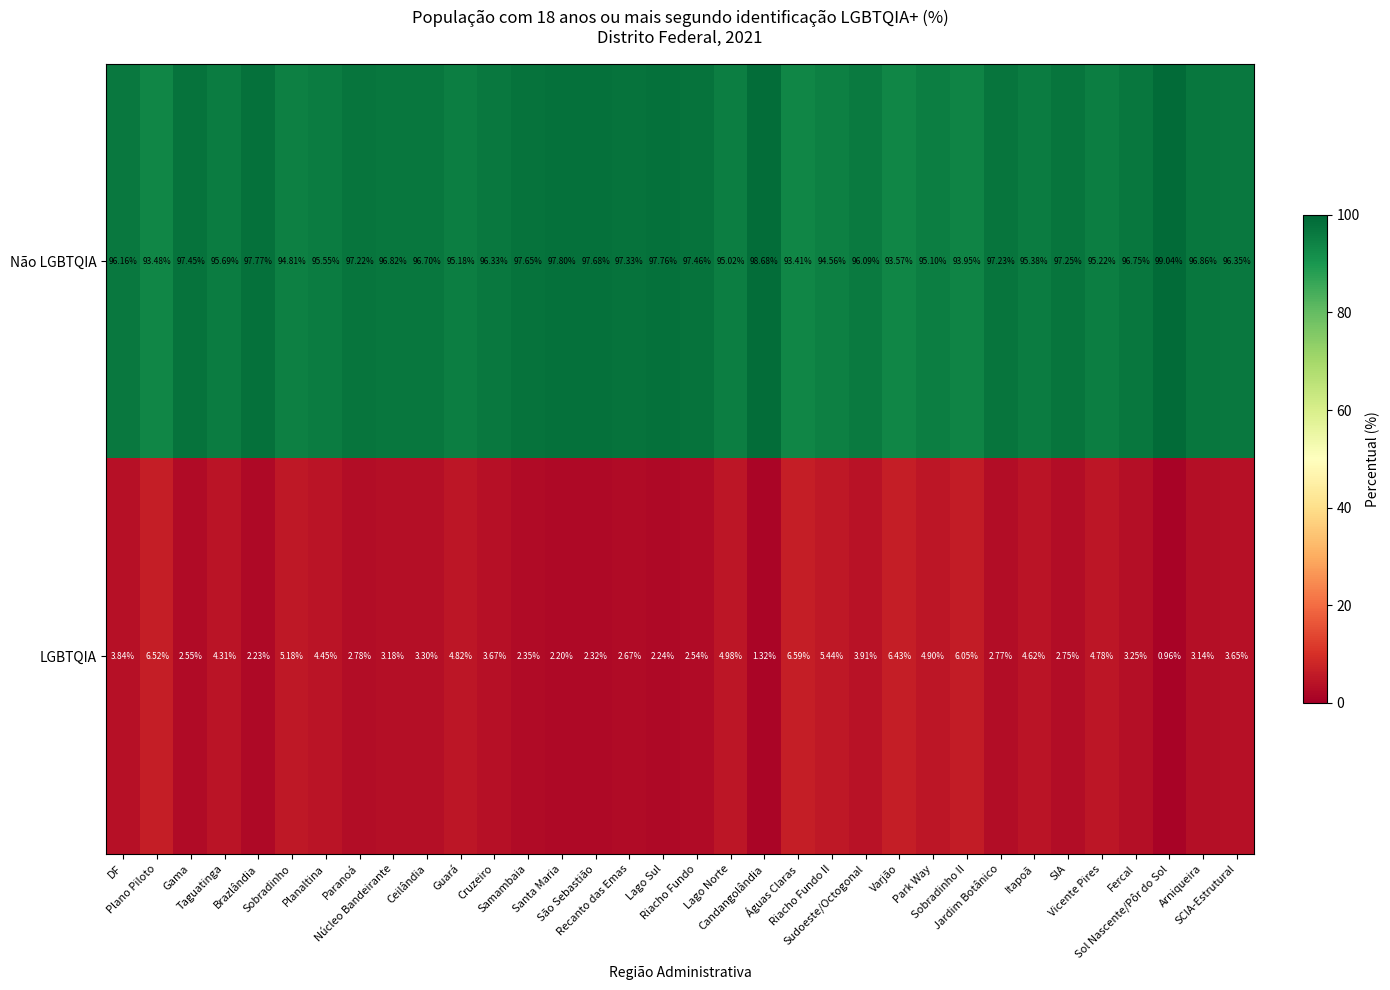

How many series are shown in this chart?

2